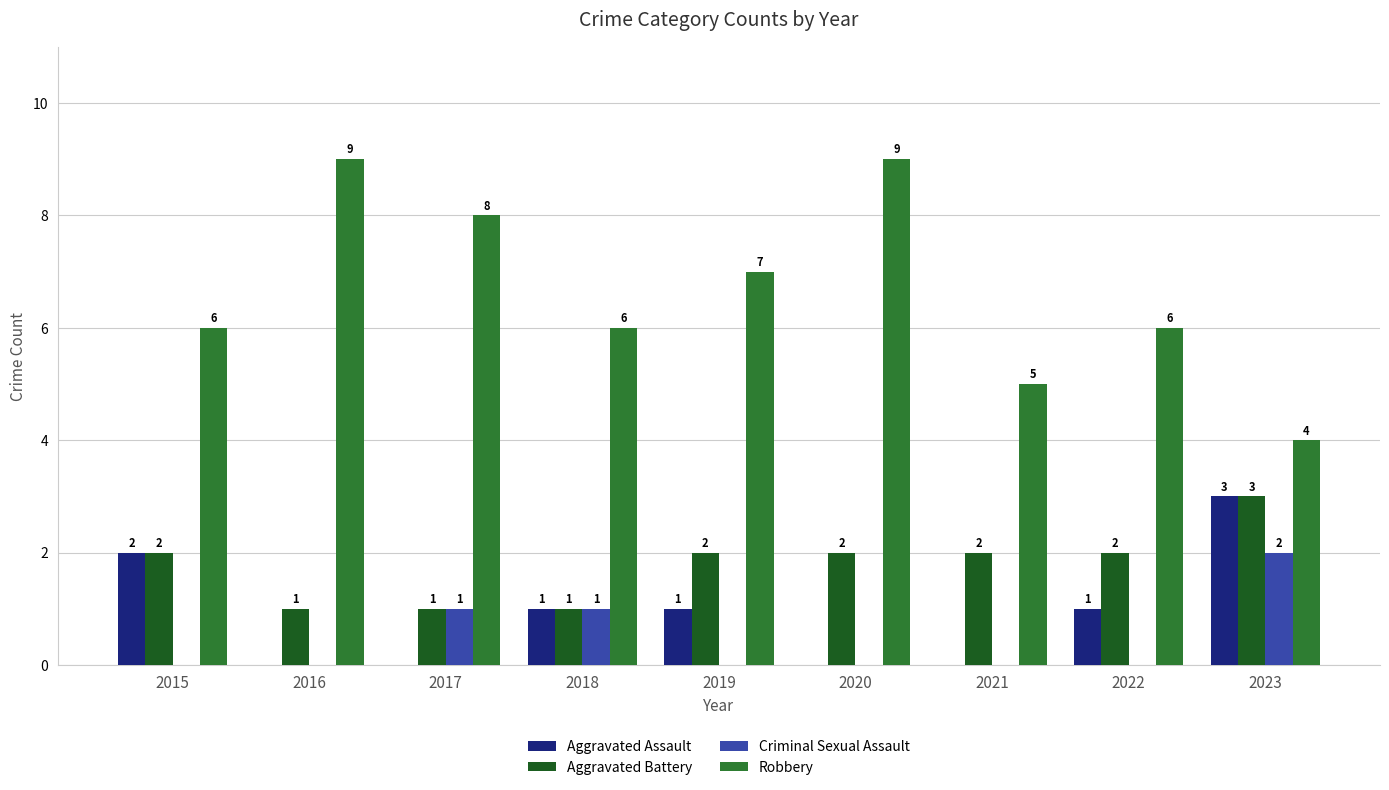

Which series changed the most between 2019 and 2023?

Robbery